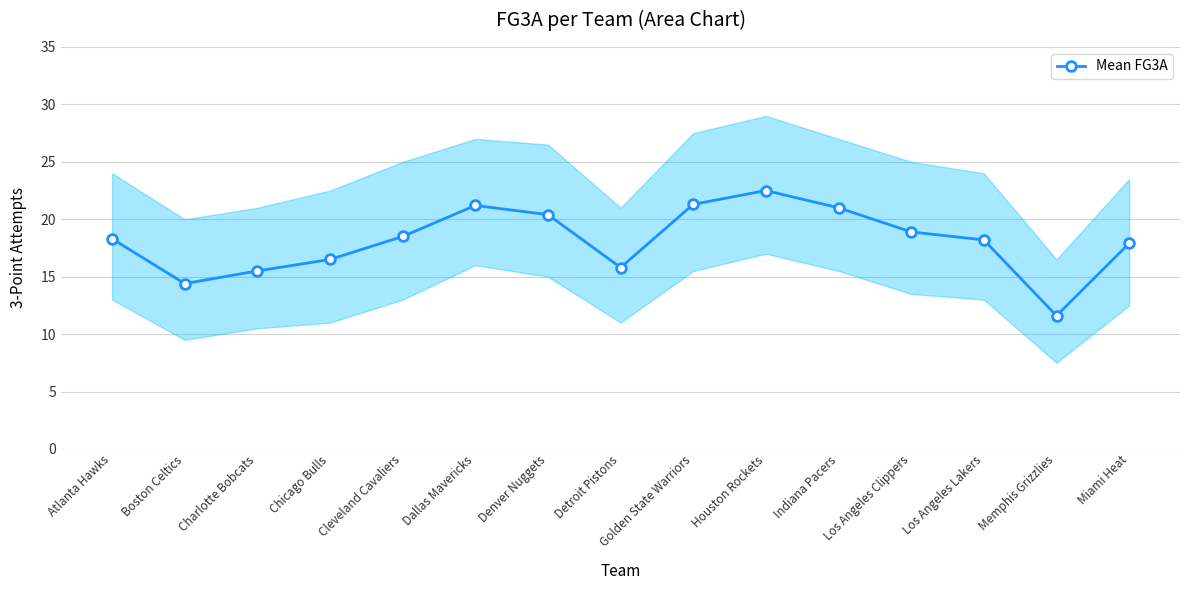

What is the average value?

18.1